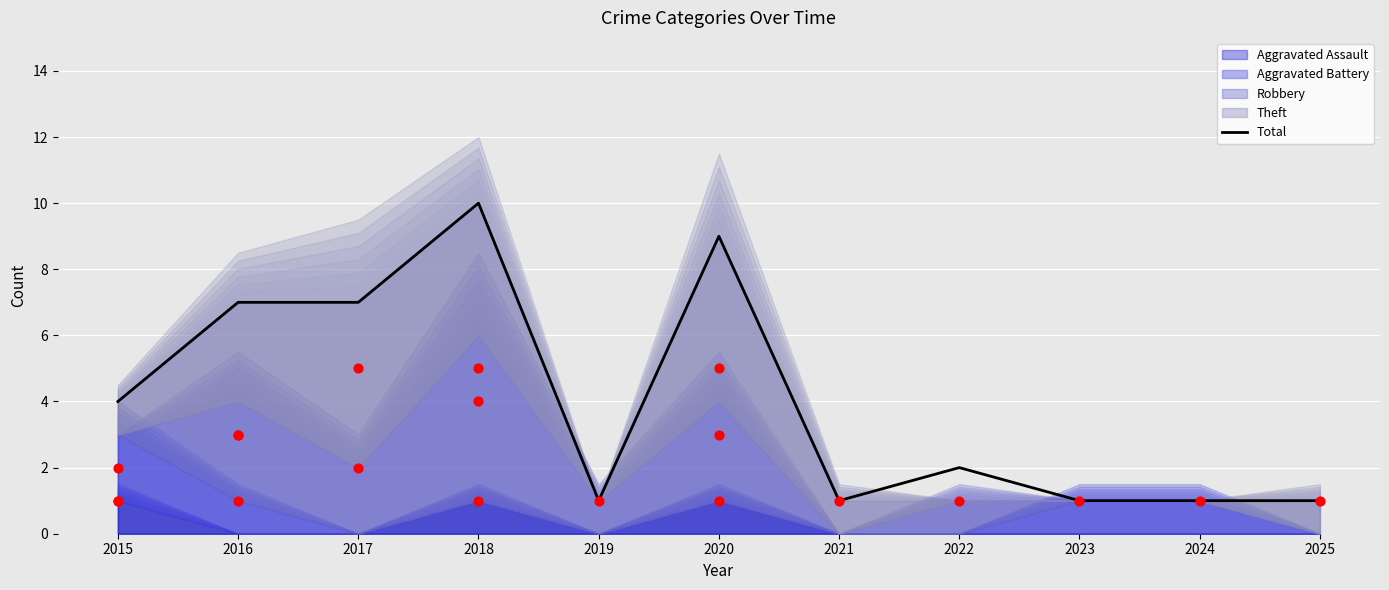

What is the ratio of the value at 2025 to the value at 2018?

0.1